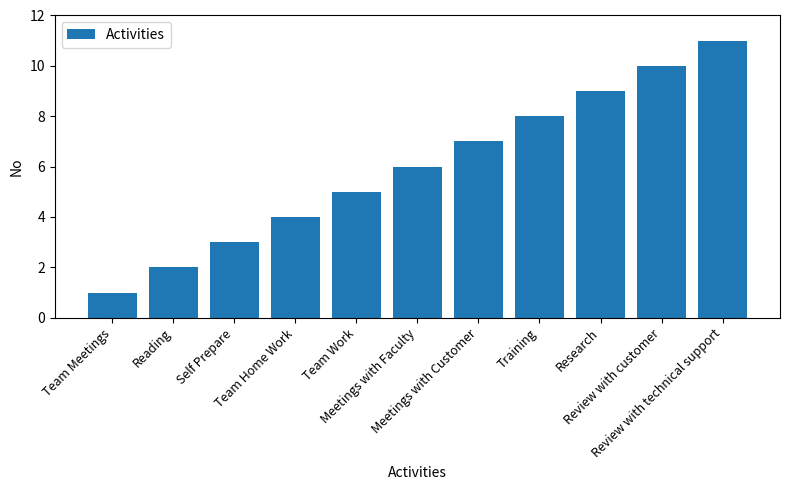

The value at Meetings with Customer is 7. True or false?

True